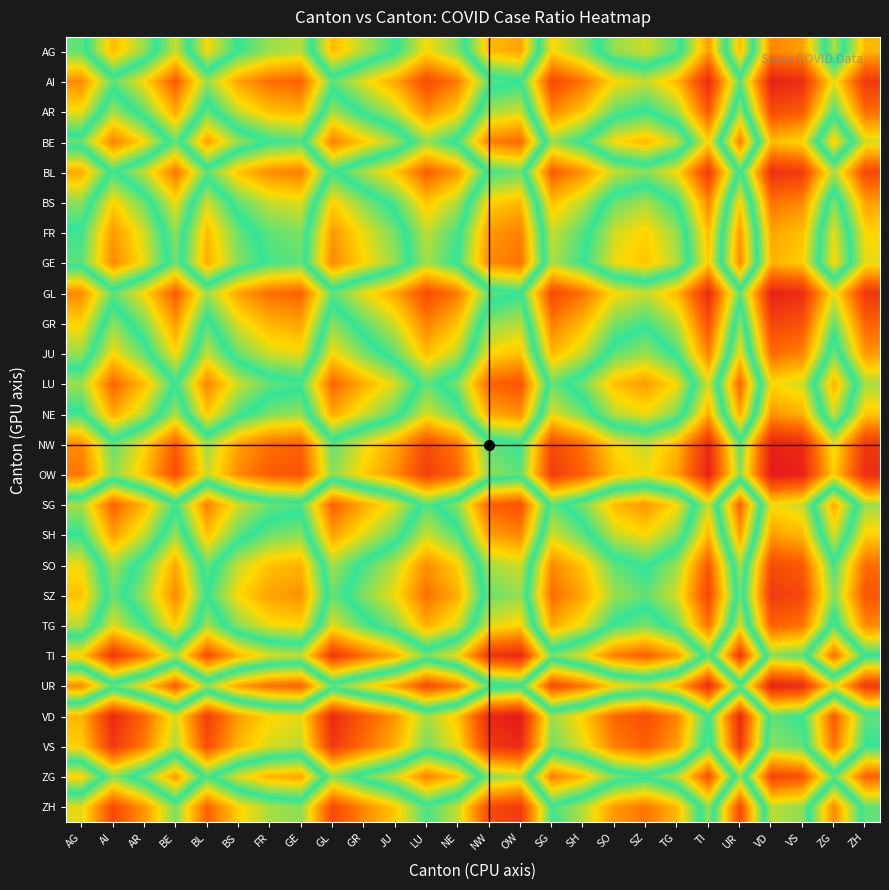

Between VD and SZ, which is larger?

SZ